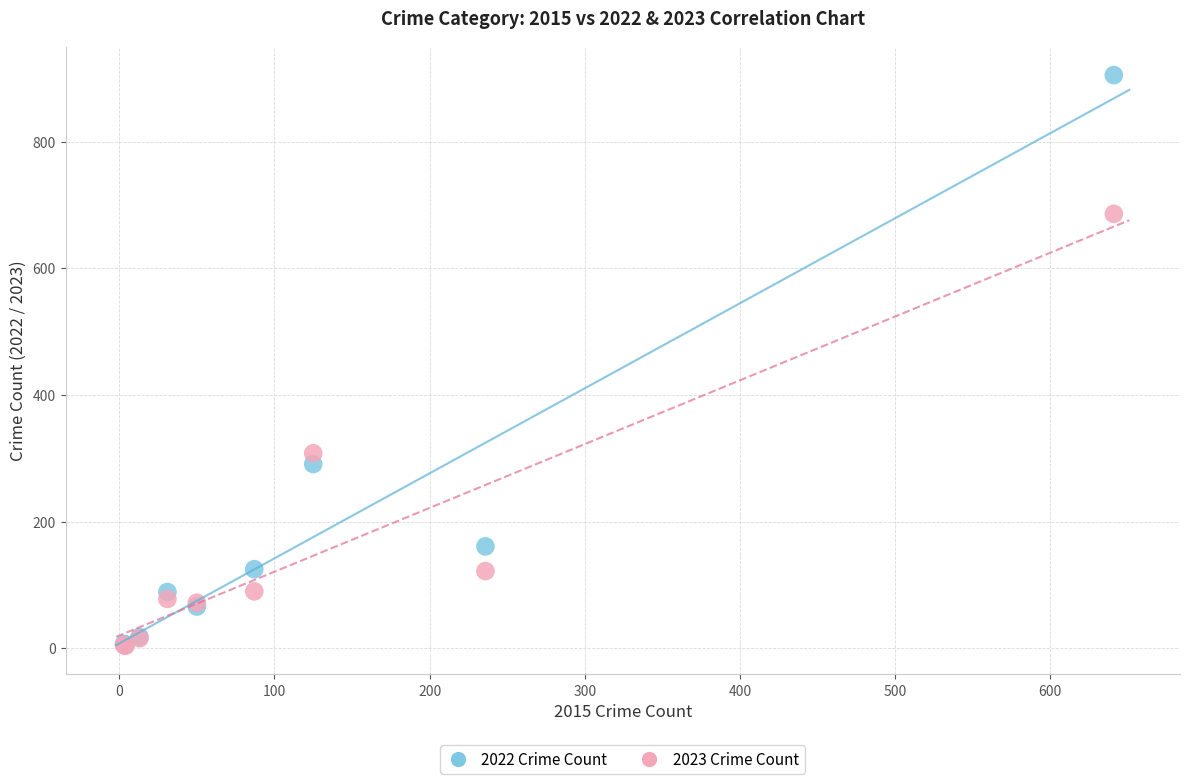

Across all series, what Y value is closest to 454?

308